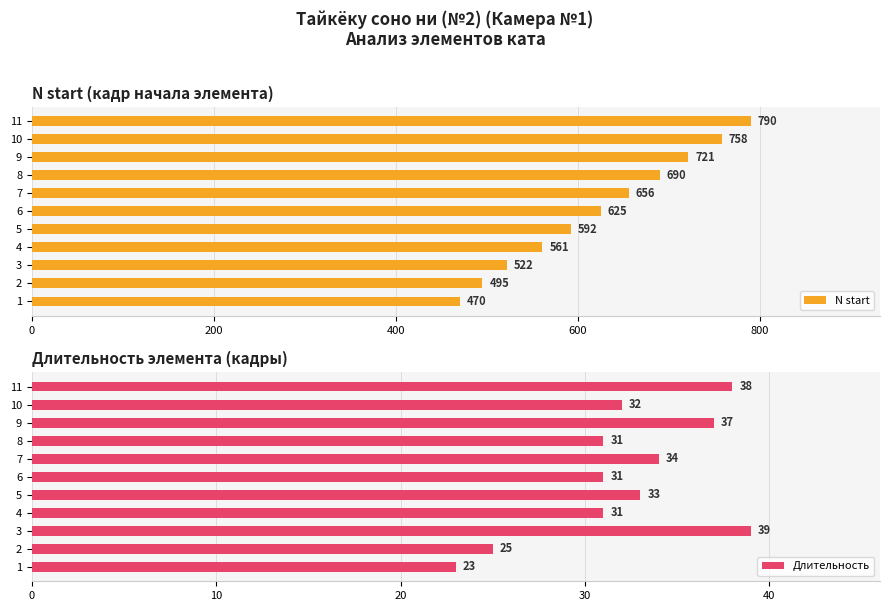

What is the sum of all Длительность values?

354